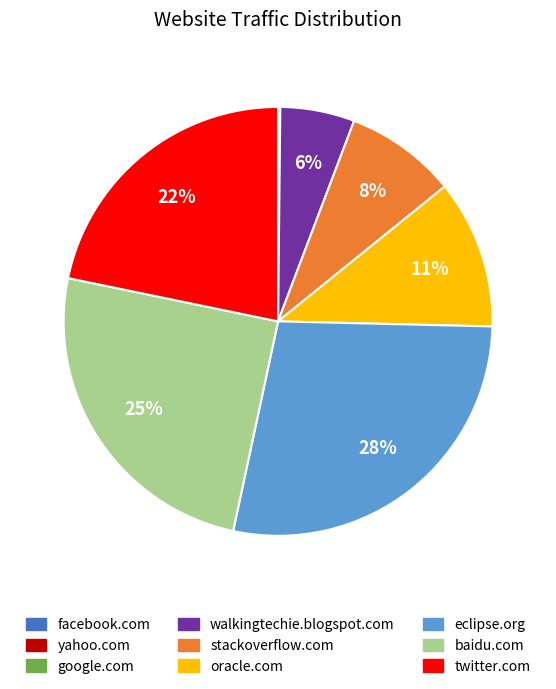

Does oracle.com represent more than half of the total?

No